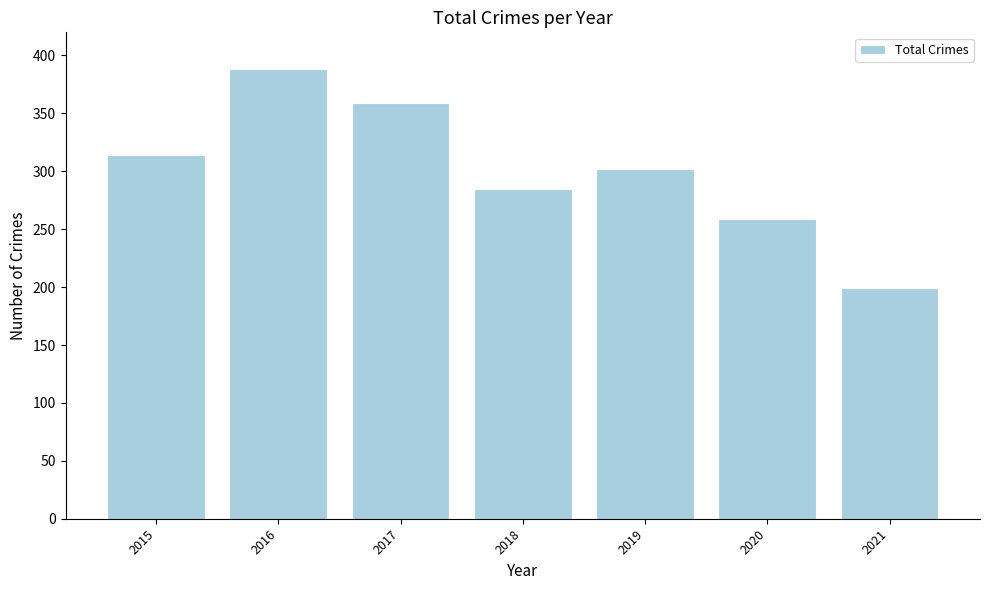

What is the minimum value shown in the chart?

199